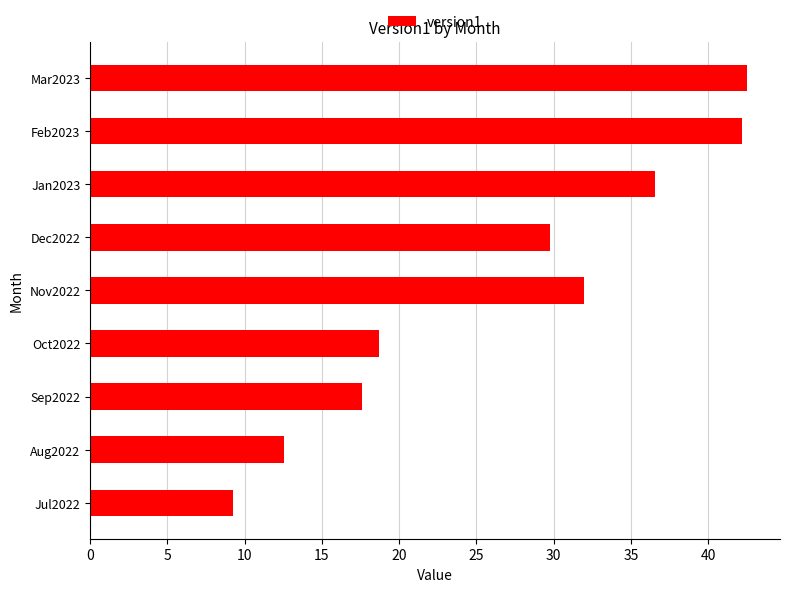

What is the greatest value displayed?

42.5